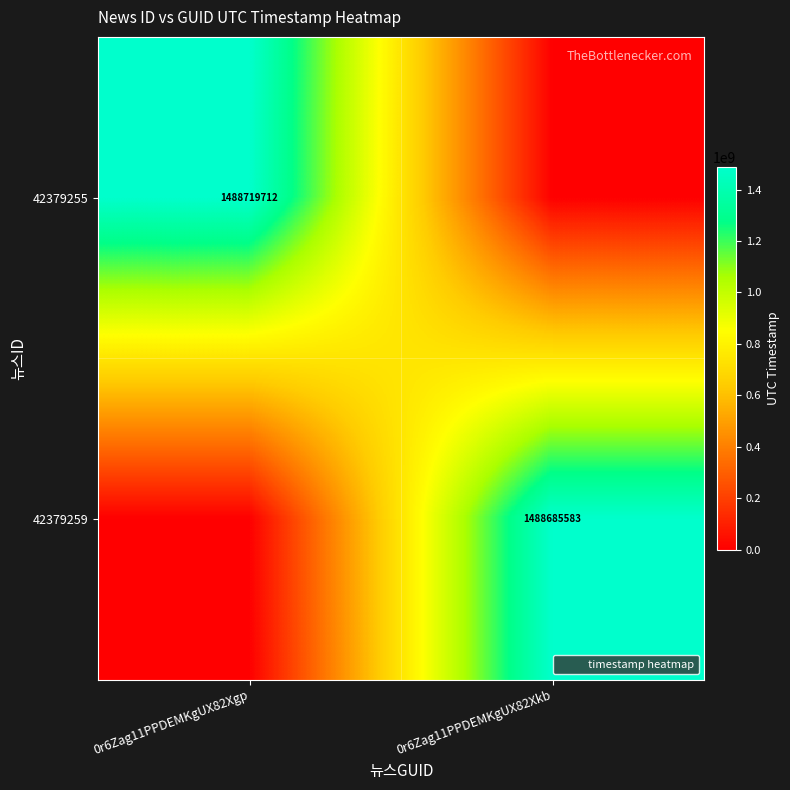

The 42379255 series shows 0 at 0r6Zag11PPDEMKgUX82Xkb. True or false?

True